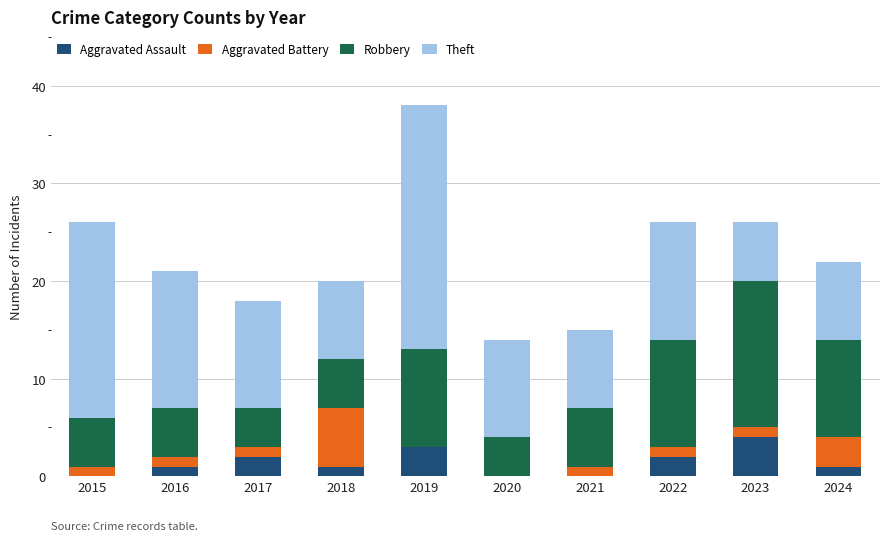

Which category has the highest value in the Aggravated Assault series?

2023